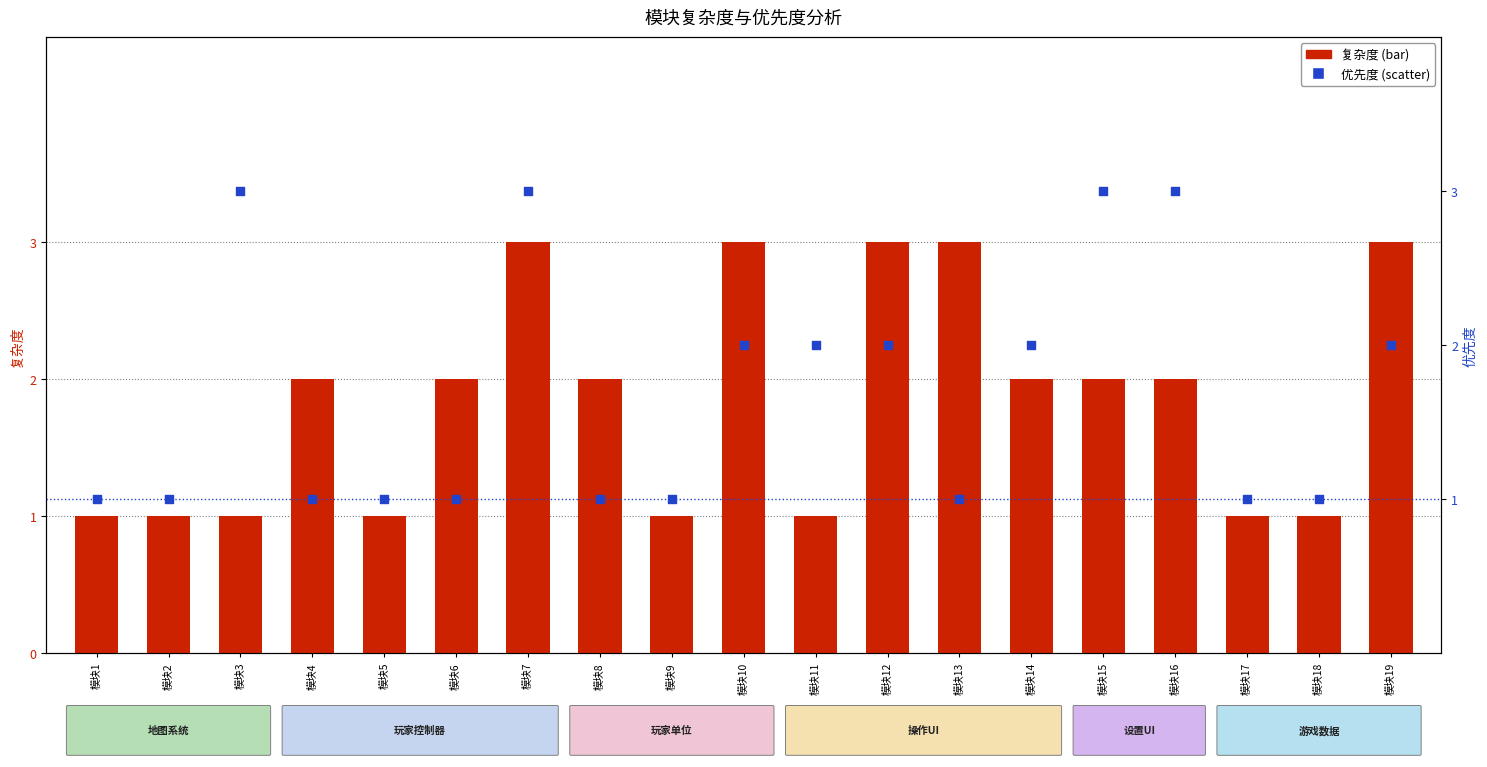

What are all the series names shown in the legend?

复杂度, 优先度